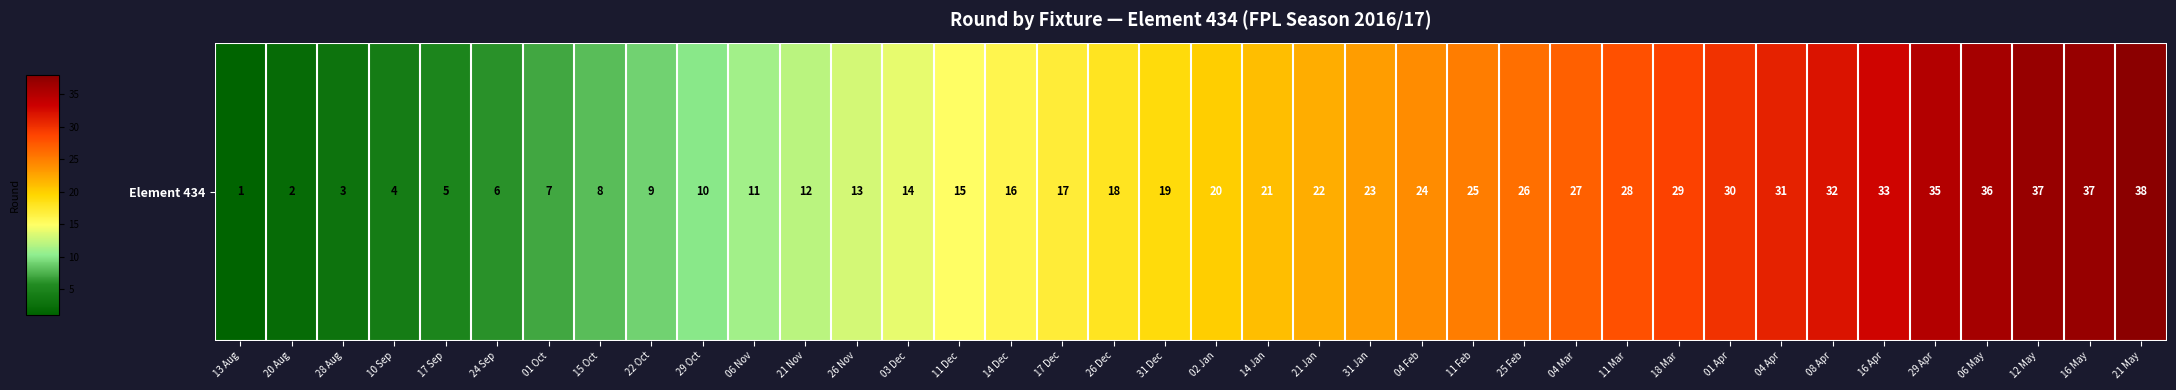

How many data points are above 20?

18